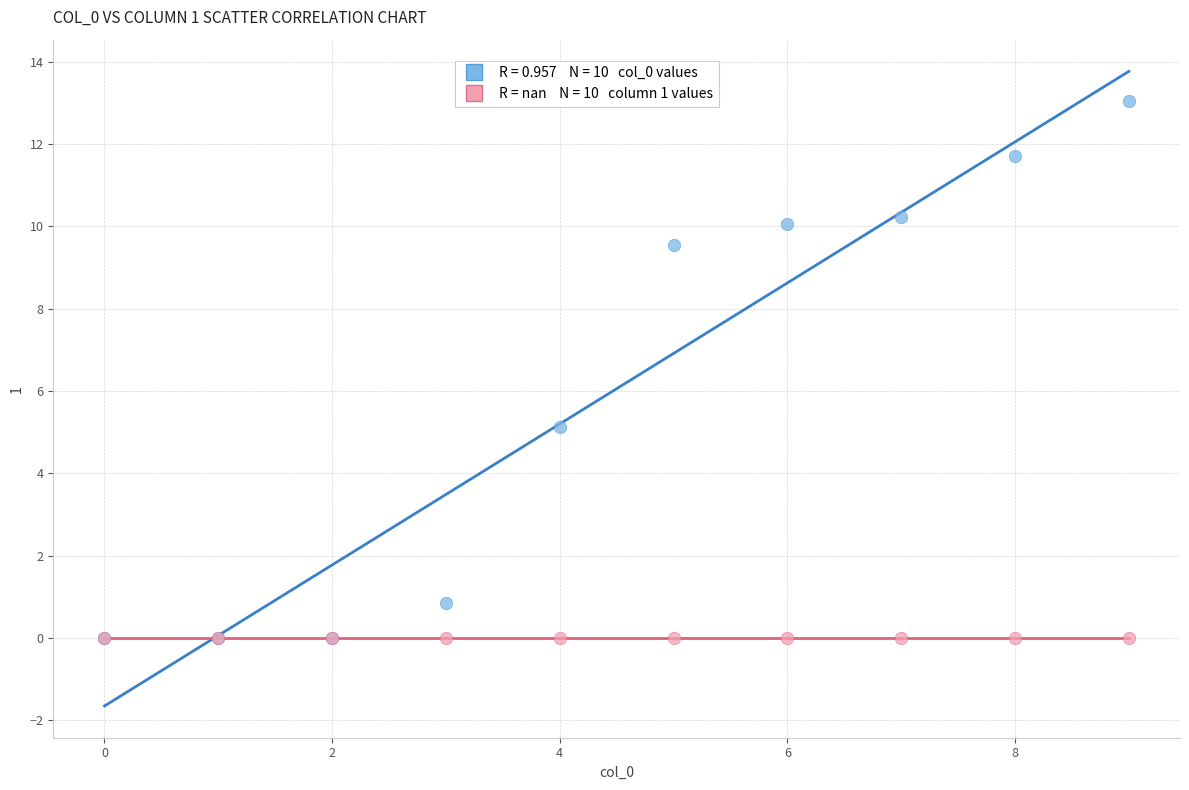

Across all series, what Y value is closest to 6?

5.1